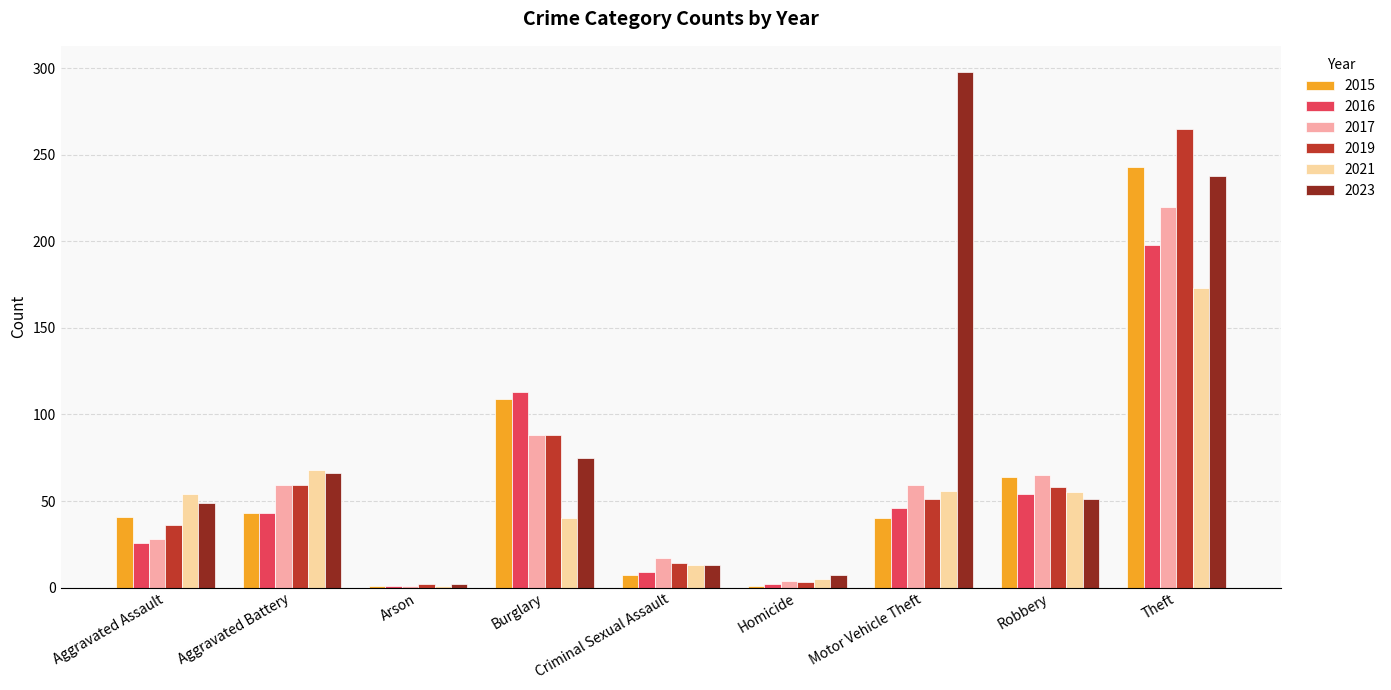

Which series has the largest total across all categories?

2023